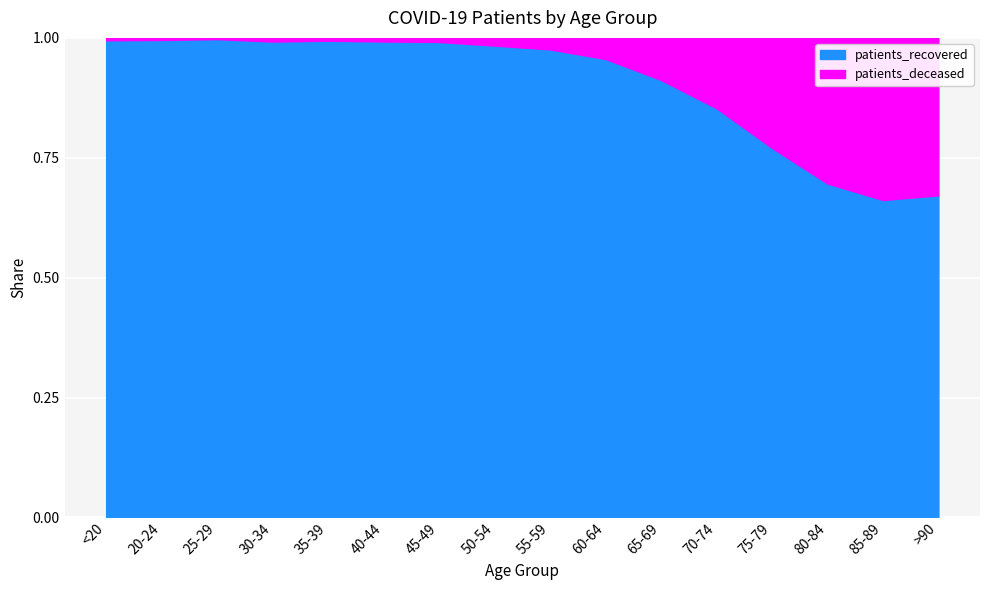

What is the difference between the second highest and minimum values in the patients_recovered series?

6783